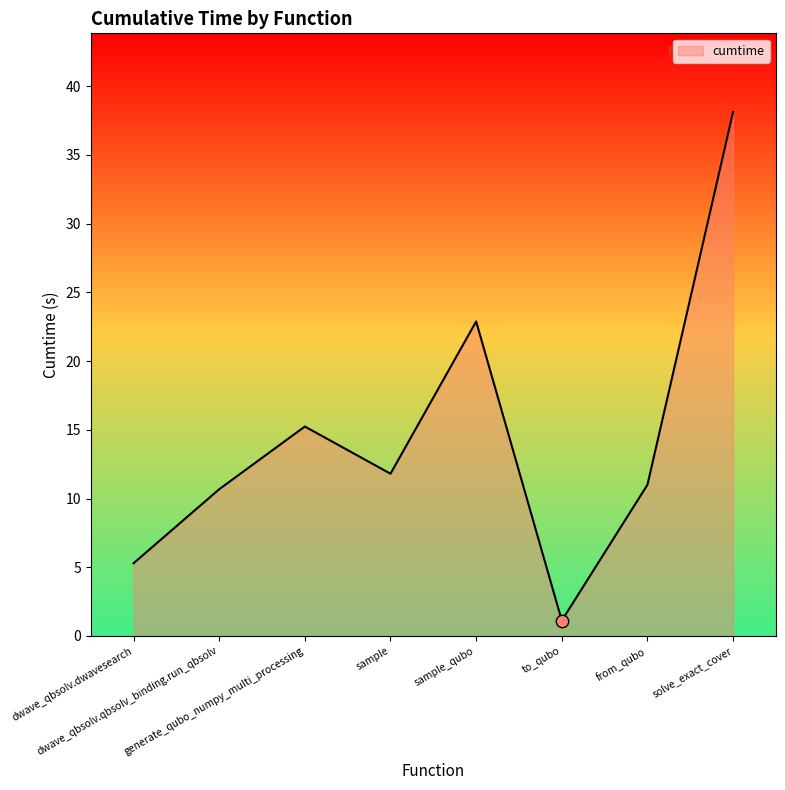

Which has a higher value, sample or sample_qubo?

sample_qubo